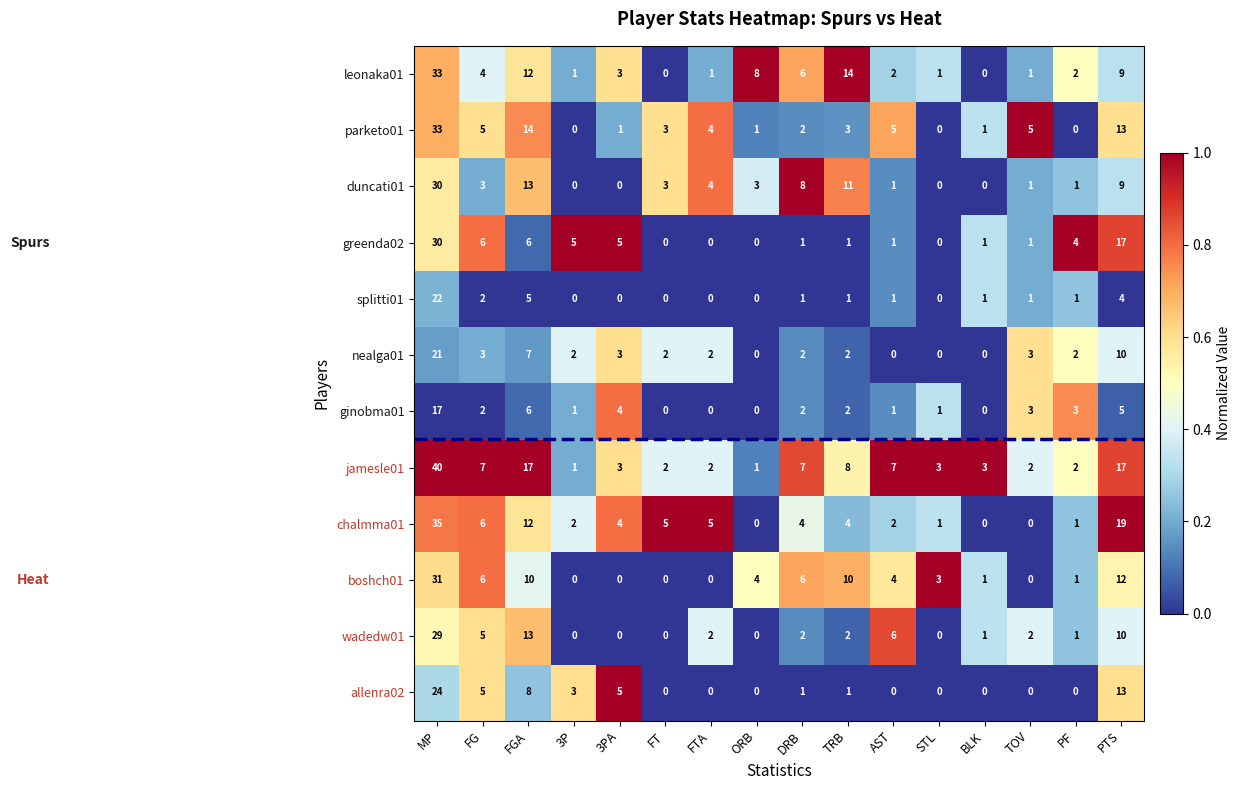

What is the difference between the maximum and second lowest values in the wadedw01 series?

29